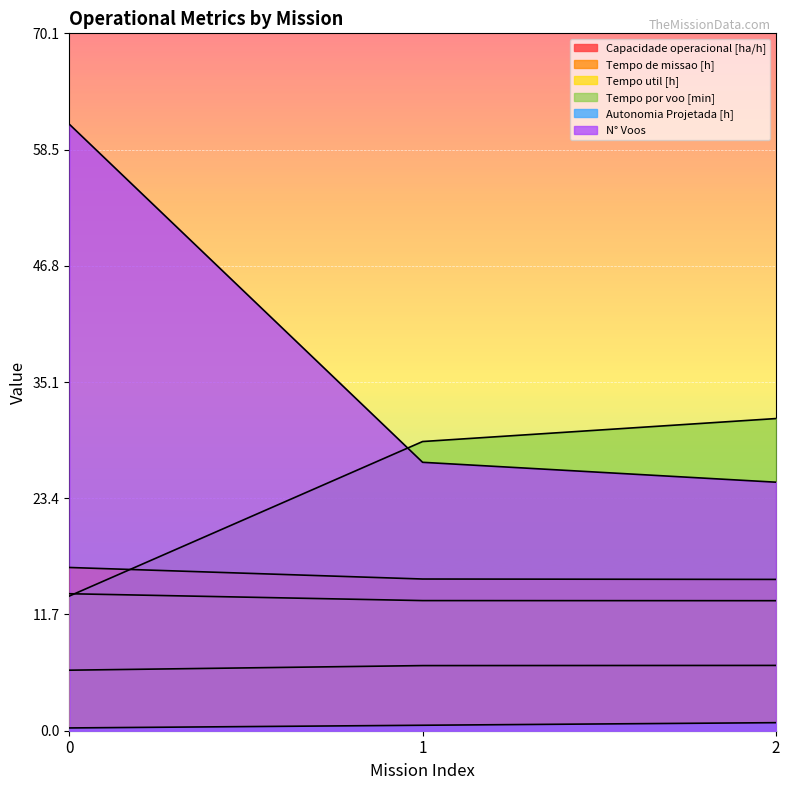

What is the approximate value of N° Voos at 2?

25.0